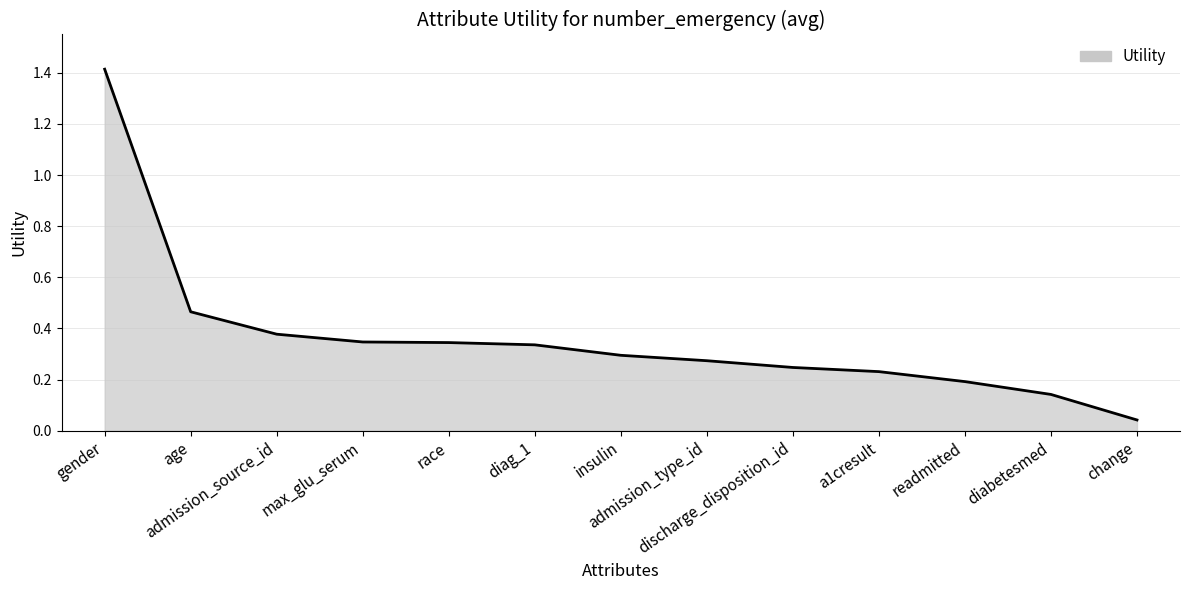

What is the maximum value shown in the chart?

1.4